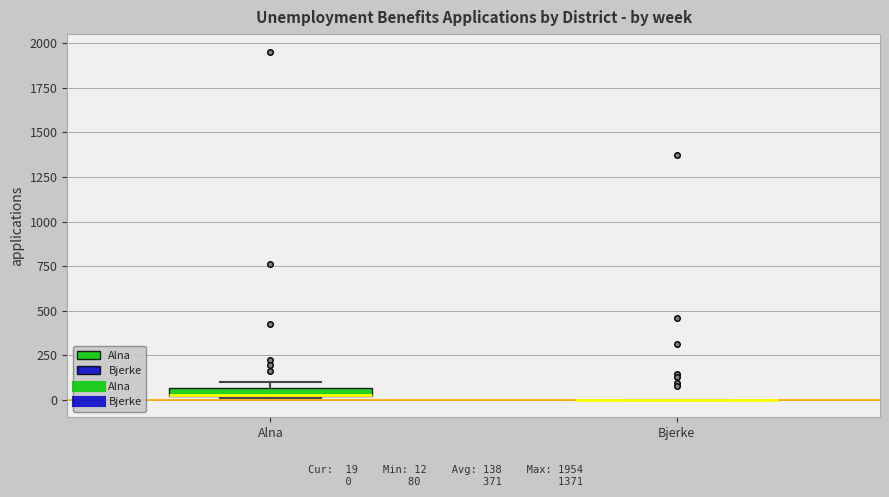

Where is the upper edge of the box for Alna on the y-axis? The values are not printed on the chart, so give them approximately, as read against the axis.

50